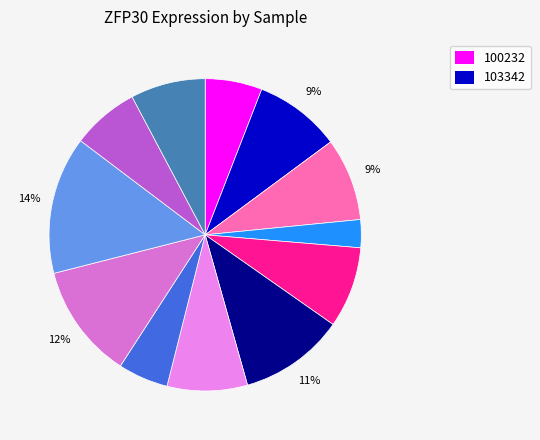

How many slices are in this pie chart?

12